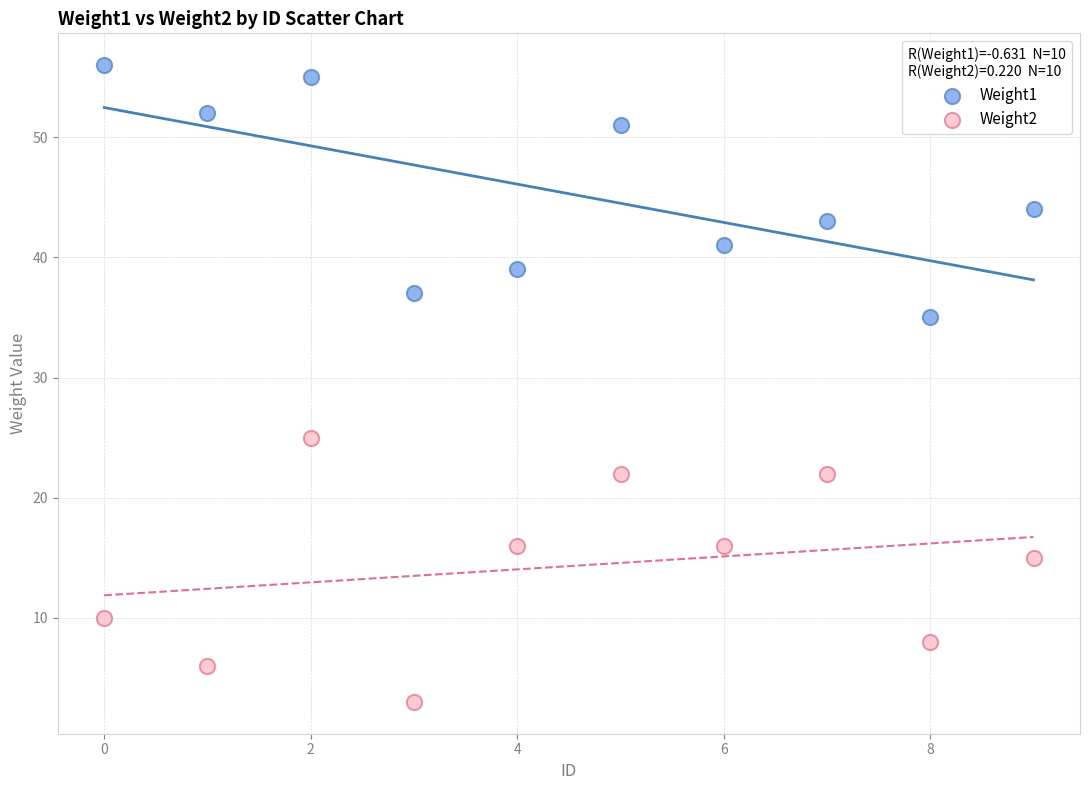

Which series contains the highest Y value?

Weight1